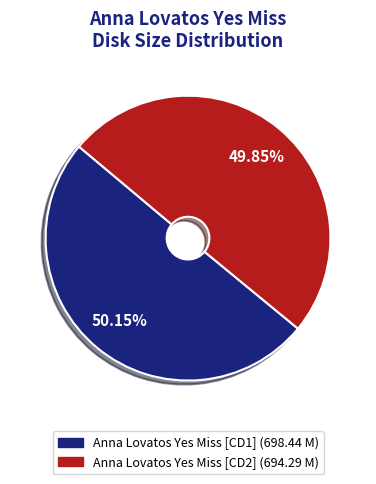

Is the sum of Anna Lovatos Yes Miss [CD1] and Anna Lovatos Yes Miss [CD2] greater than half?

Yes